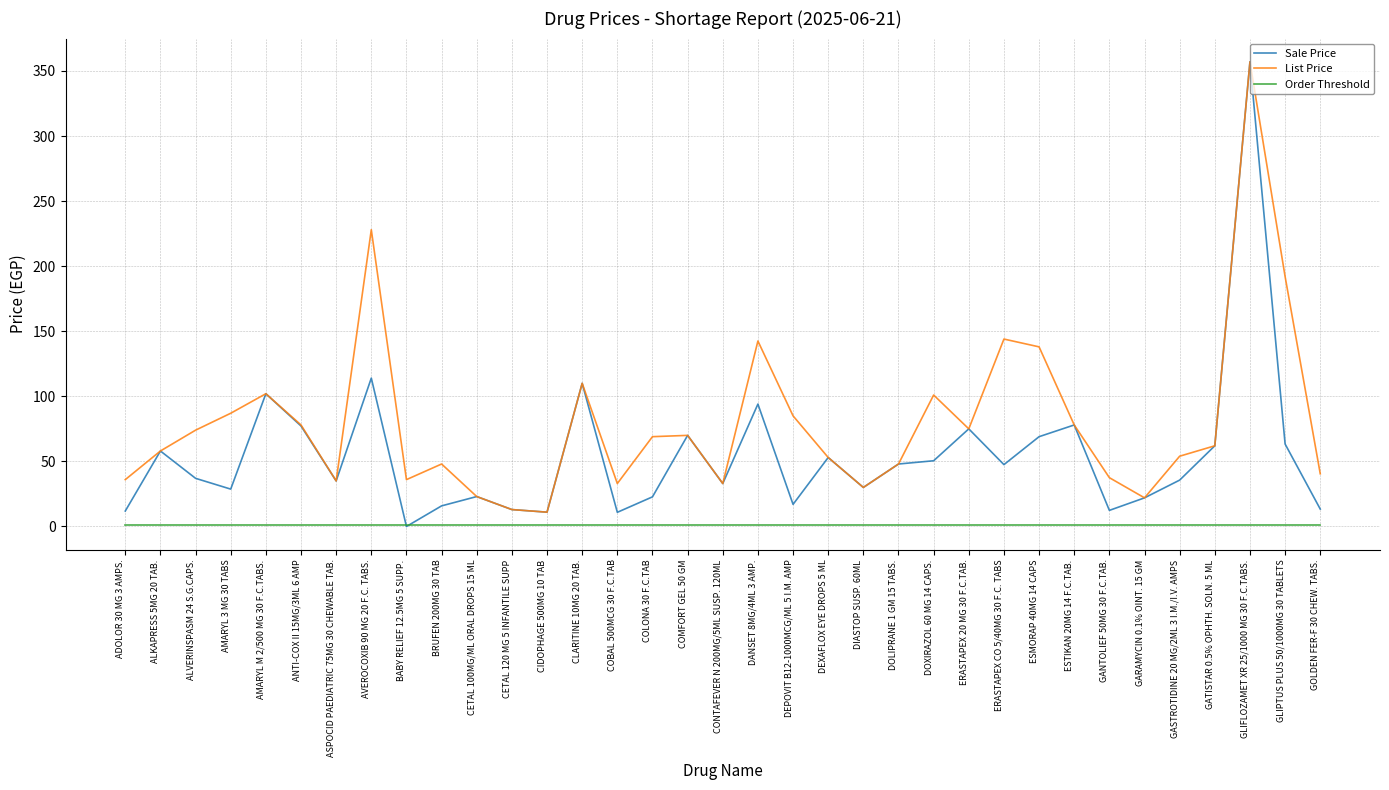

At which category does the chart reach its peak across all series?

GLIFLOZAMET XR 25/1000 MG 30 F.C.TABS.